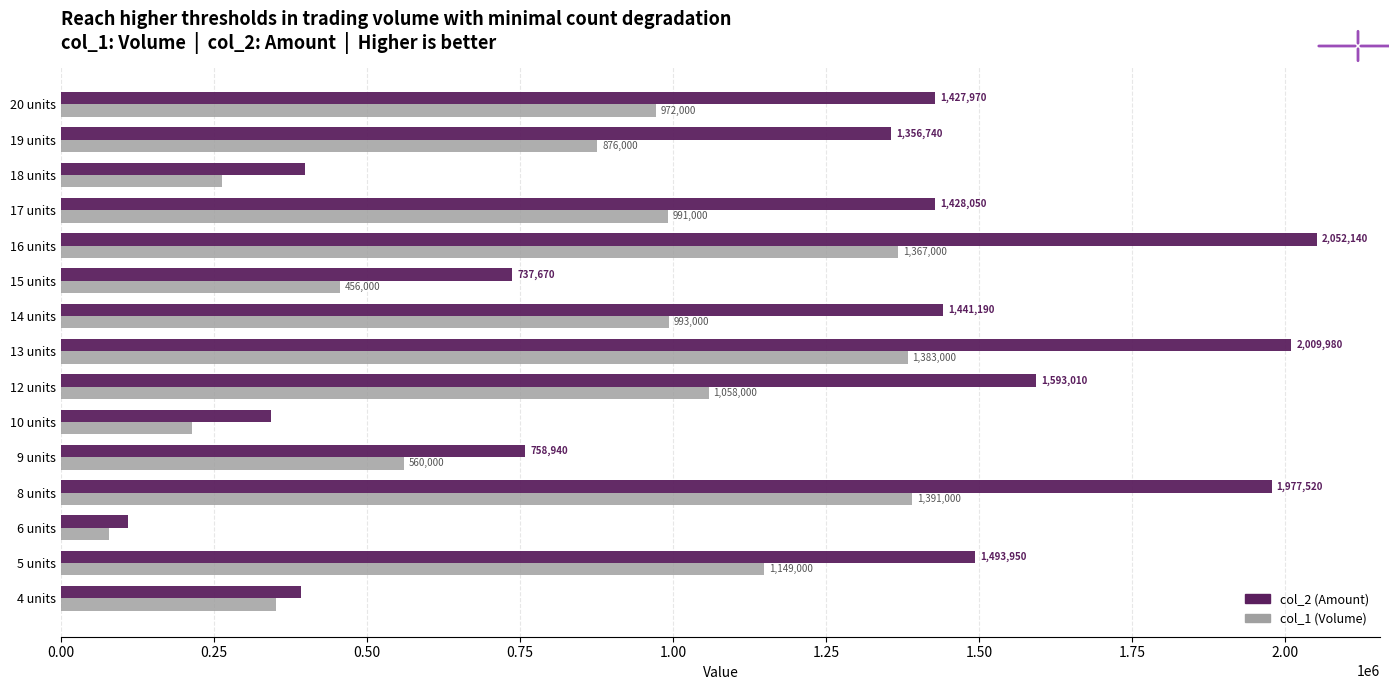

What is the difference between the col_1 (Volume) values at 14 units and 18 units?

730000